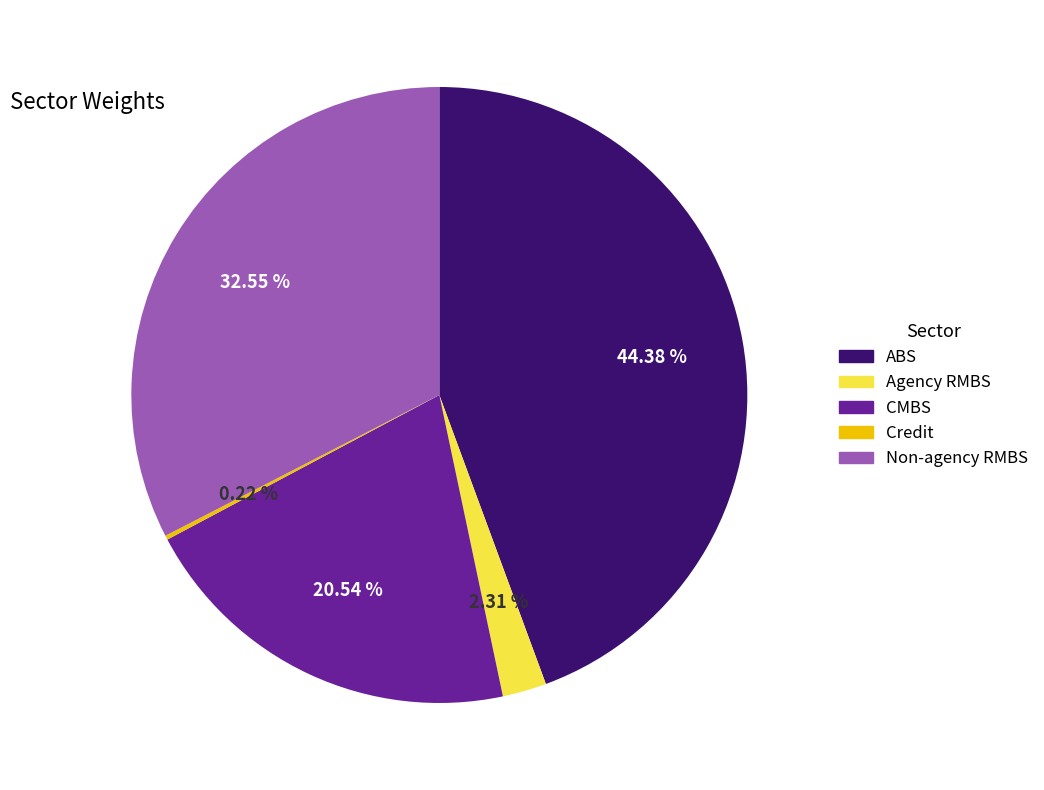

Which slice is the largest?

ABS